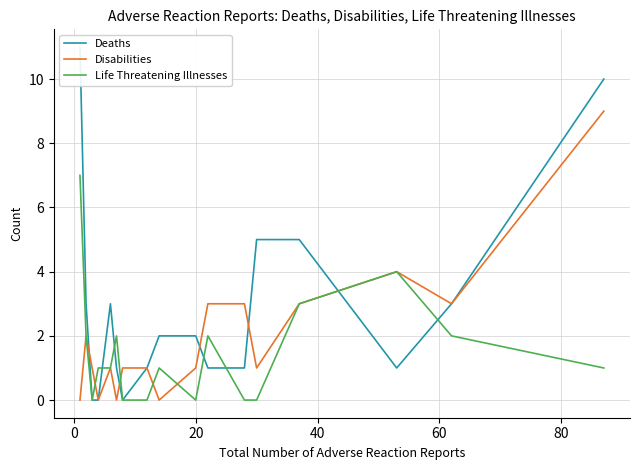

How many times do Deaths and Disabilities cross each other?

5